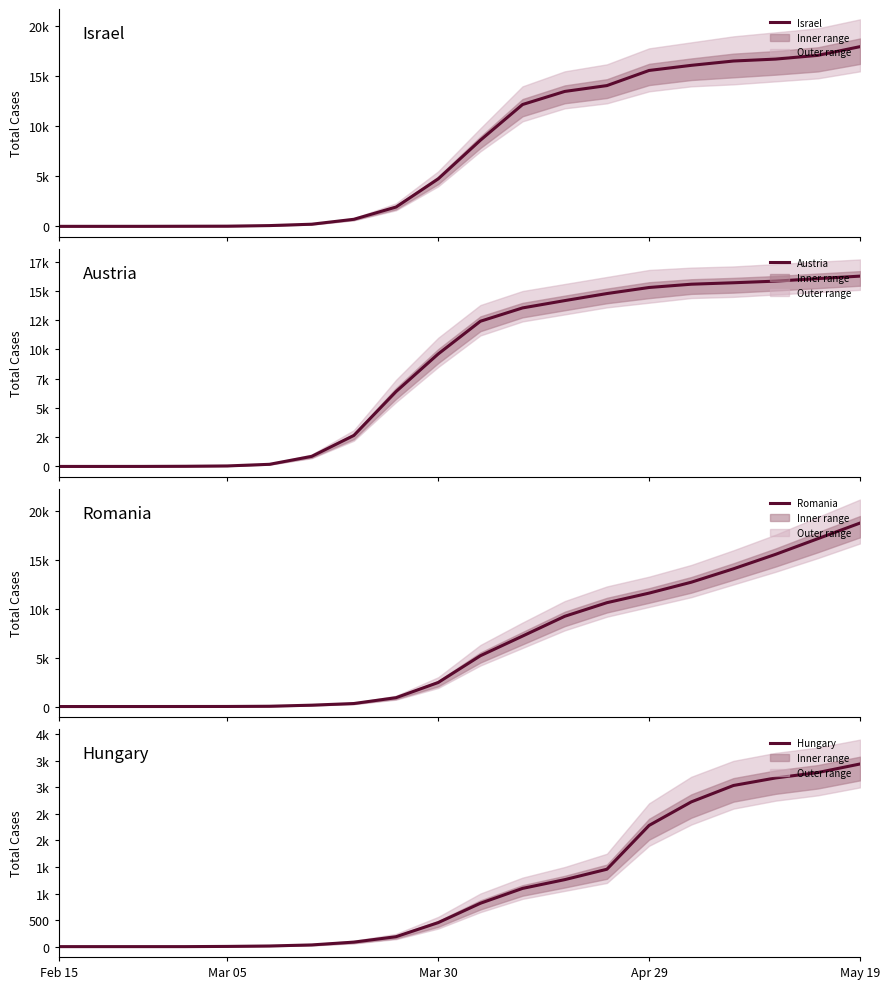

What is the label of the 17th point from the left?

16